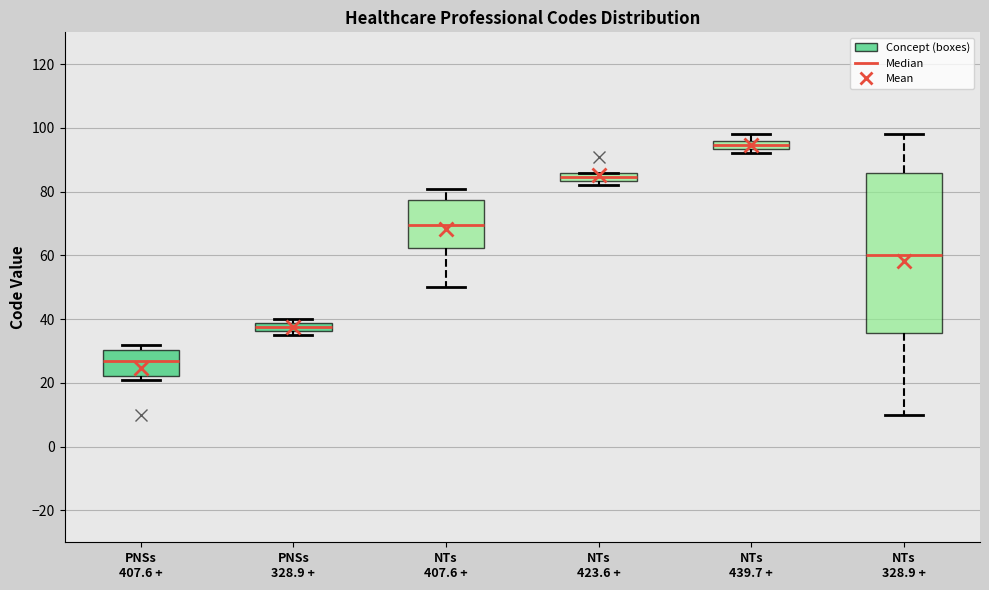

Which box has the lowest median line?

PNSs 407.6 +